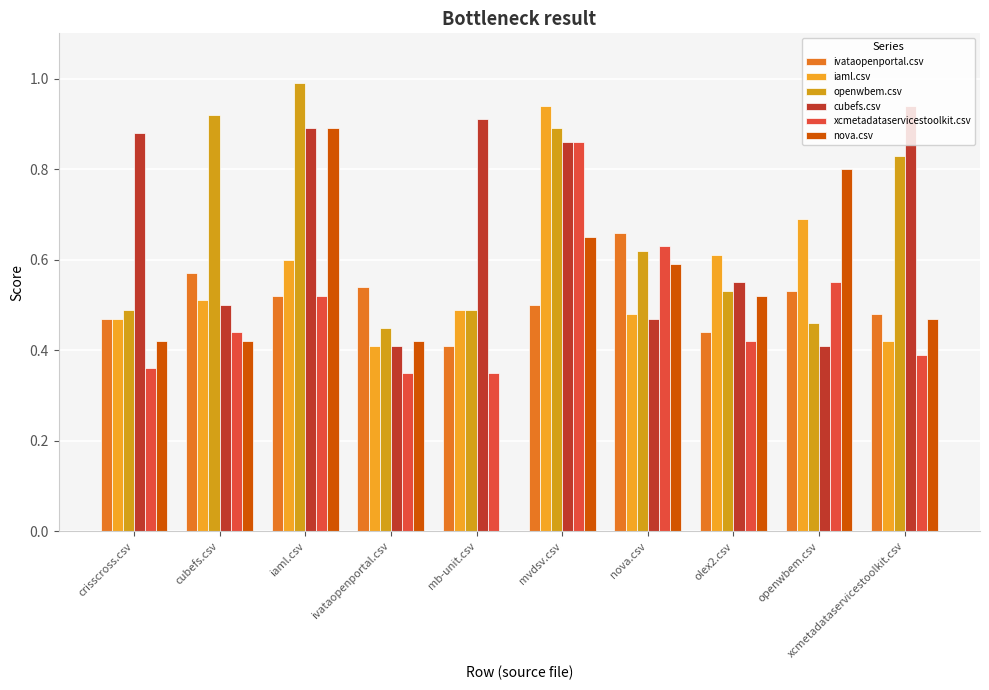

How many groups of bars are there?

10